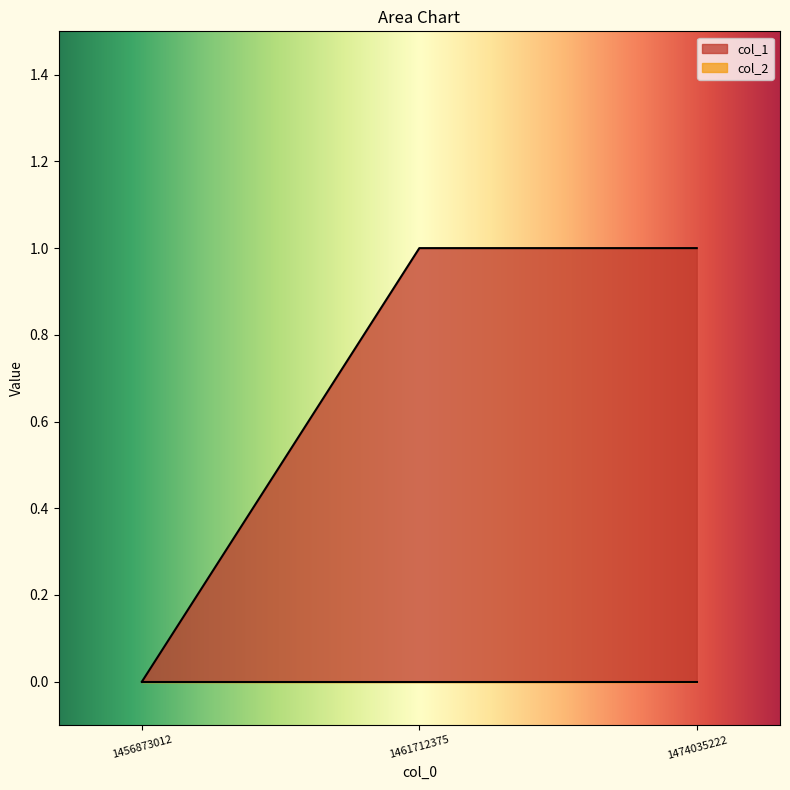

Reading left to right, list all the values displayed in this chart.

1456873012=0	1461712375=1	1474035222=1